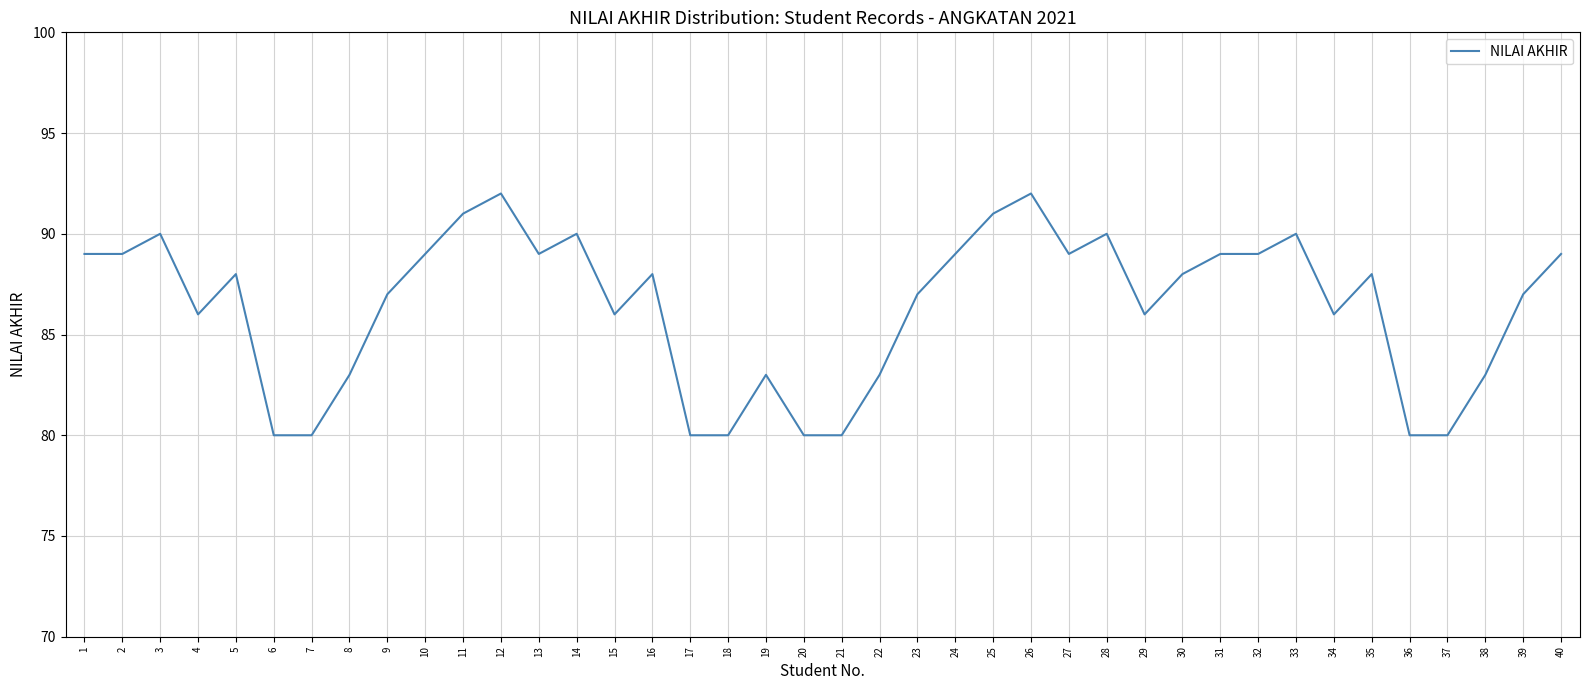

What is the ratio of the value at 5 to the value at 23?

1.0